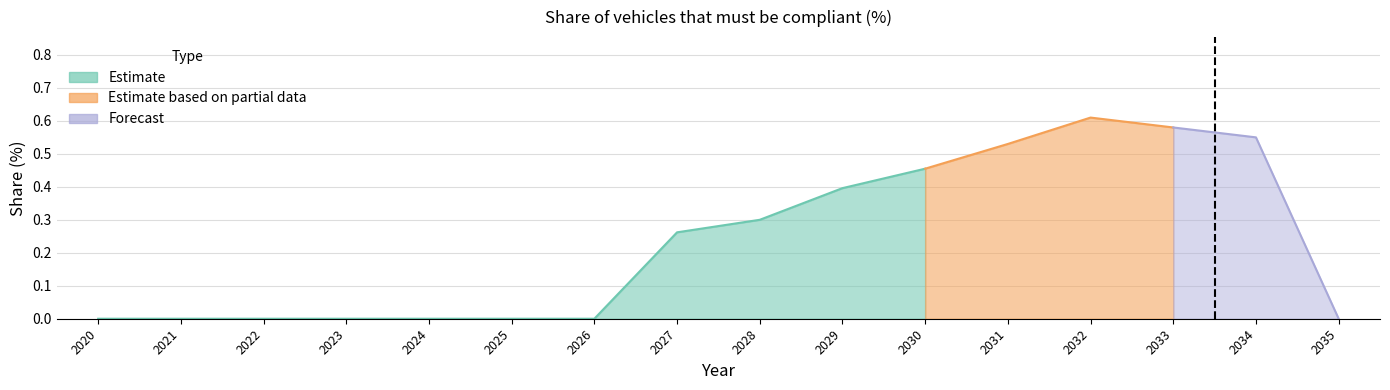

Rank the categories by value from lowest to highest.

2020, 2021, 2022, 2023, 2024, 2025, 2026, 2035, 2027, 2028, 2029, 2030, 2031, 2034, 2033, 2032